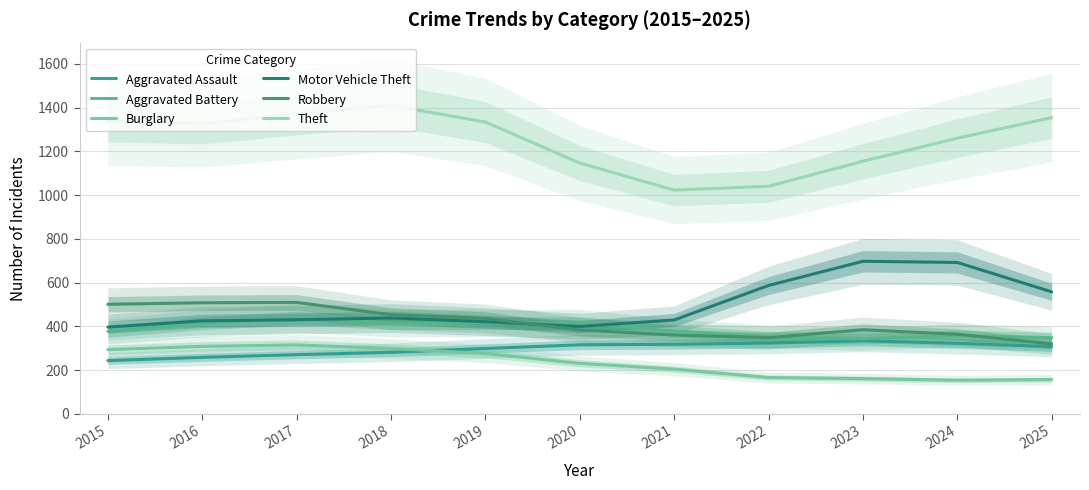

What is the average value of the Robbery series?

415.4